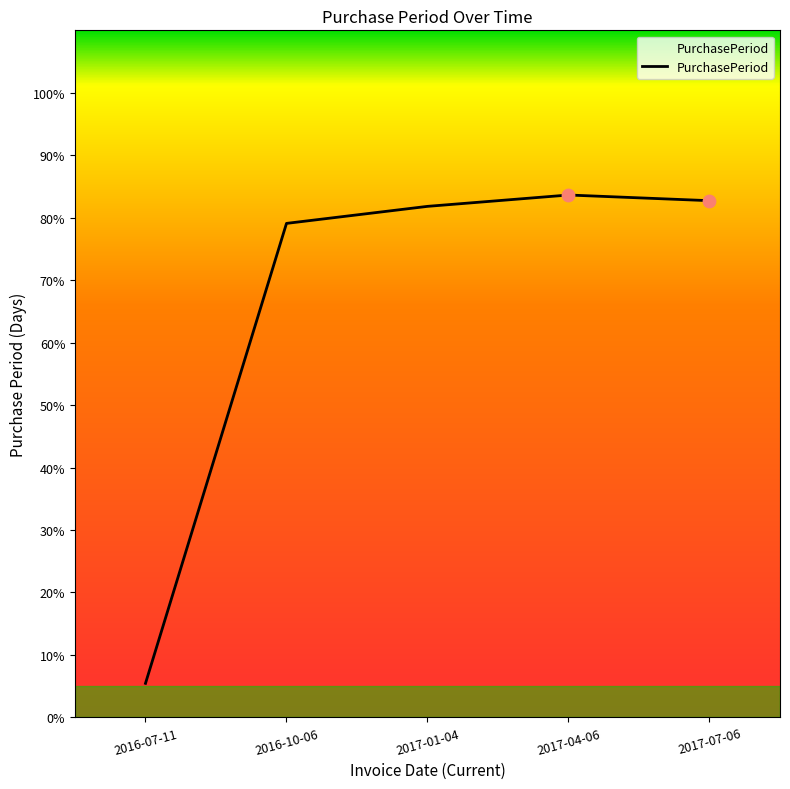

Approximately how many times larger is the value at 2016-10-06 compared to 2017-07-06?

1.0